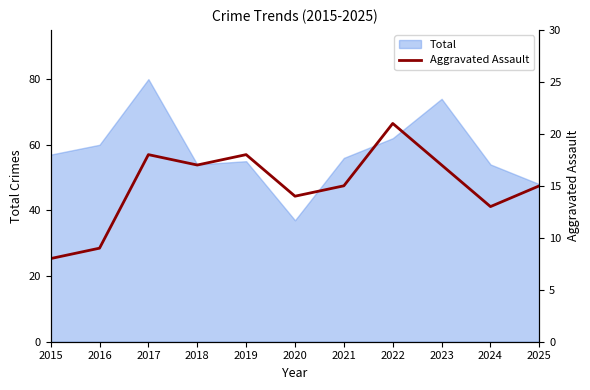

Which category has the highest value in the Total series?

2017